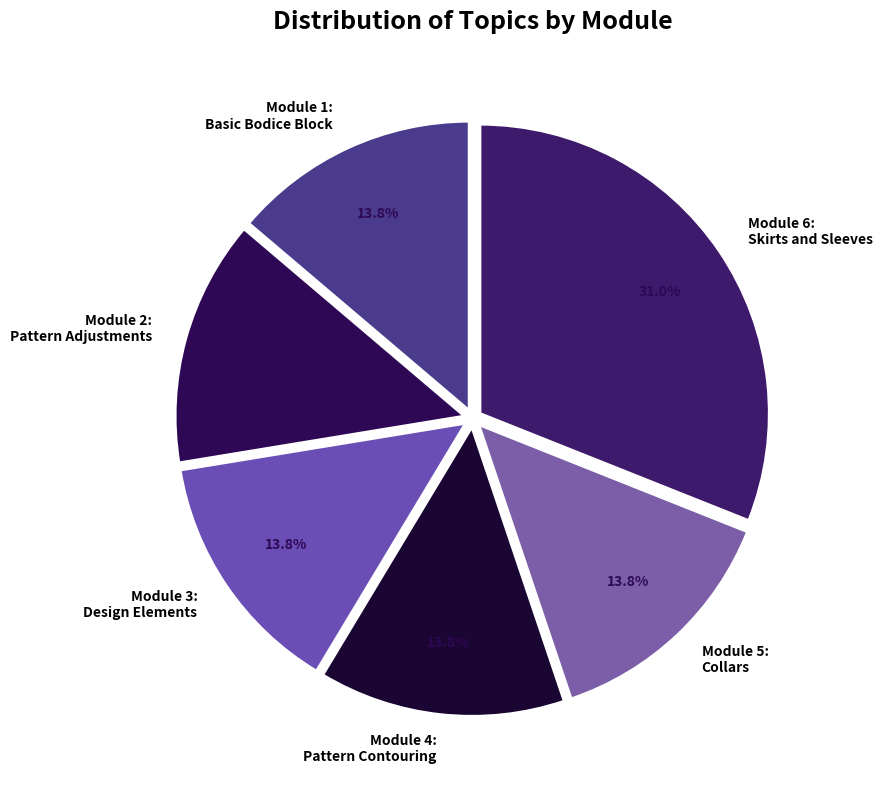

Count the number of slices in the pie.

6